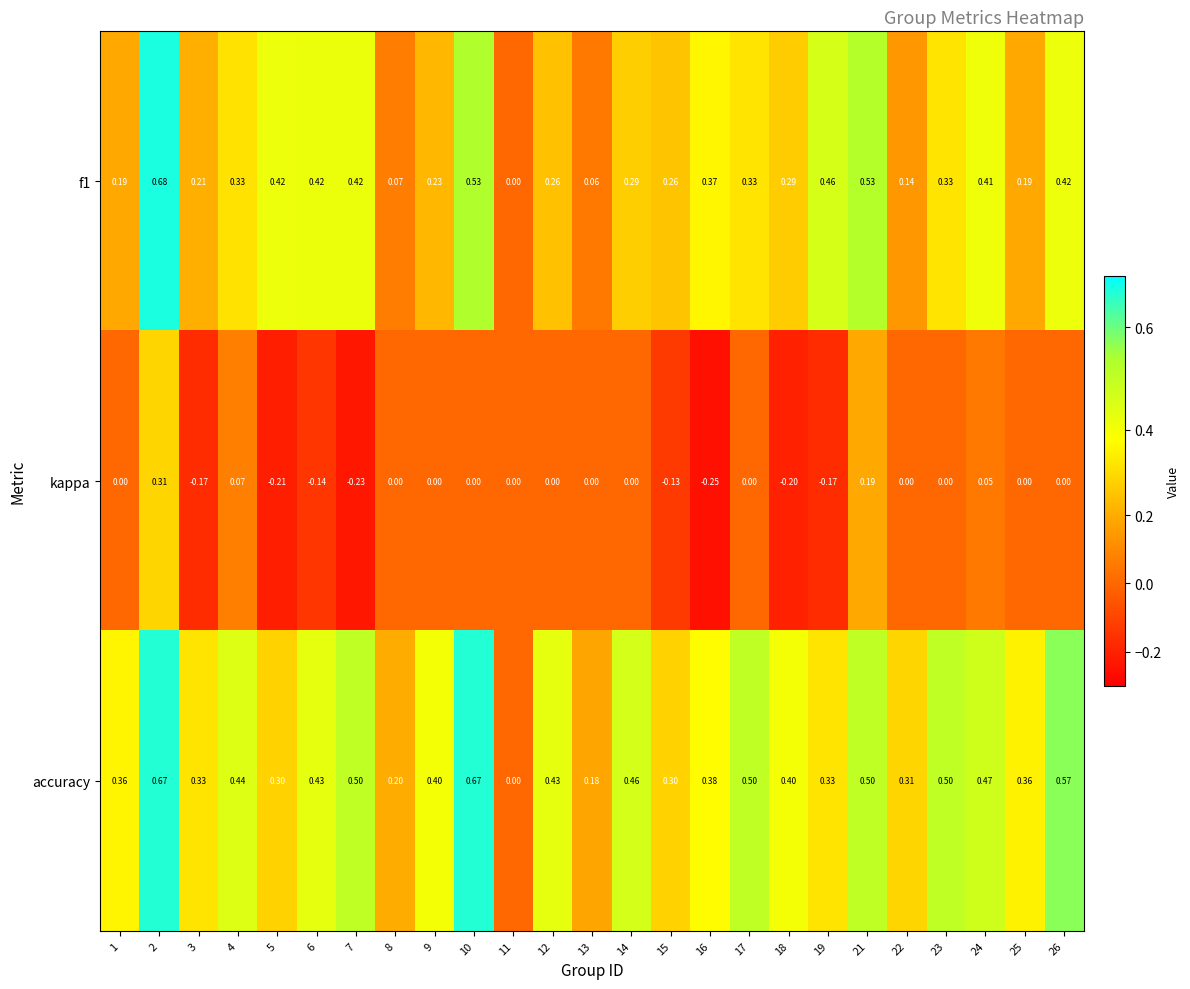

Rank the series at 18 from lowest to highest value.

kappa, f1, accuracy